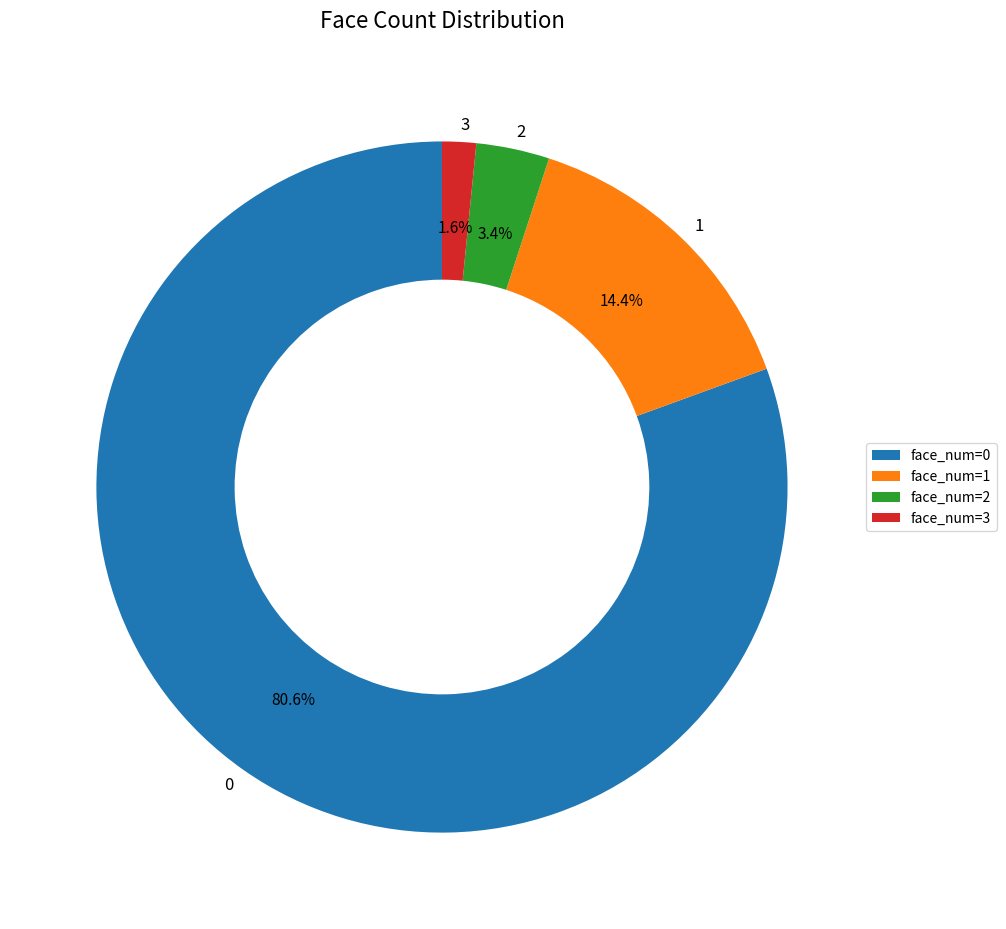

Which slice is the smallest?

3